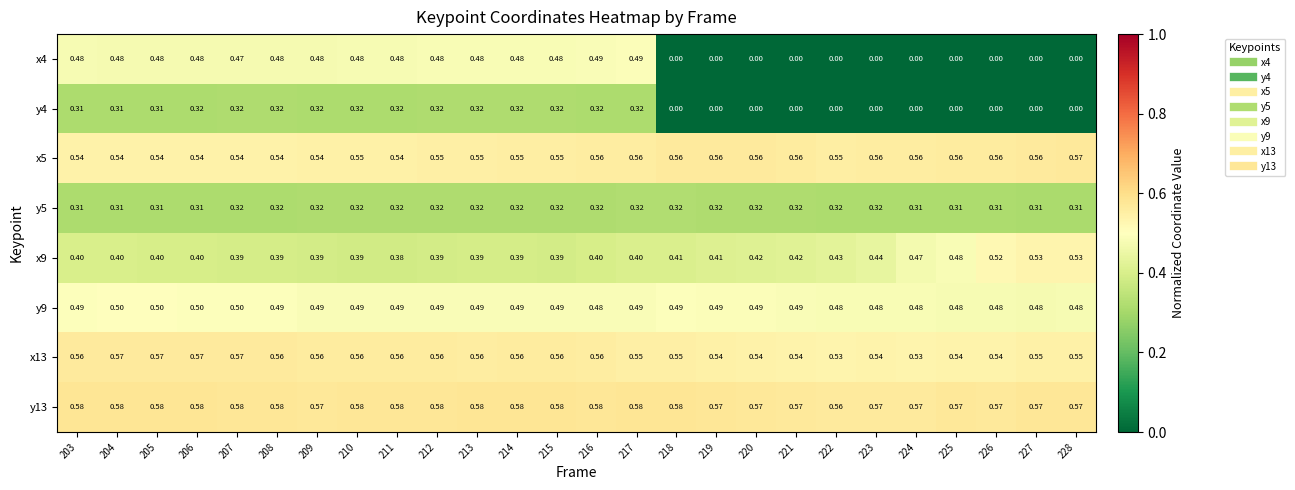

Reading left to right, what are all the values shown in this chart?

x4: 203=0.5	204=0.5	205=0.5	206=0.5	207=0.5	208=0.5	209=0.5	210=0.5	211=0.5	212=0.5	213=0.5	214=0.5	215=0.5	216=0.5	217=0.5	218=0.0	219=0.0	220=0.0	221=0.0	222=0.0	223=0.0	224=0.0	225=0.0	226=0.0	227=0.0	228=0.0
y4: 203=0.3	204=0.3	205=0.3	206=0.3	207=0.3	208=0.3	209=0.3	210=0.3	211=0.3	212=0.3	213=0.3	214=0.3	215=0.3	216=0.3	217=0.3	218=0.0	219=0.0	220=0.0	221=0.0	222=0.0	223=0.0	224=0.0	225=0.0	226=0.0	227=0.0	228=0.0
x5: 203=0.5	204=0.5	205=0.5	206=0.5	207=0.5	208=0.5	209=0.5	210=0.6	211=0.5	212=0.6	213=0.6	214=0.6	215=0.6	216=0.6	217=0.6	218=0.6	219=0.6	220=0.6	221=0.6	222=0.6	223=0.6	224=0.6	225=0.6	226=0.6	227=0.6	228=0.6
y5: 203=0.3	204=0.3	205=0.3	206=0.3	207=0.3	208=0.3	209=0.3	210=0.3	211=0.3	212=0.3	213=0.3	214=0.3	215=0.3	216=0.3	217=0.3	218=0.3	219=0.3	220=0.3	221=0.3	222=0.3	223=0.3	224=0.3	225=0.3	226=0.3	227=0.3	228=0.3
x9: 203=0.4	204=0.4	205=0.4	206=0.4	207=0.4	208=0.4	209=0.4	210=0.4	211=0.4	212=0.4	213=0.4	214=0.4	215=0.4	216=0.4	217=0.4	218=0.4	219=0.4	220=0.4	221=0.4	222=0.4	223=0.4	224=0.5	225=0.5	226=0.5	227=0.5	228=0.5
y9: 203=0.5	204=0.5	205=0.5	206=0.5	207=0.5	208=0.5	209=0.5	210=0.5	211=0.5	212=0.5	213=0.5	214=0.5	215=0.5	216=0.5	217=0.5	218=0.5	219=0.5	220=0.5	221=0.5	222=0.5	223=0.5	224=0.5	225=0.5	226=0.5	227=0.5	228=0.5
x13: 203=0.6	204=0.6	205=0.6	206=0.6	207=0.6	208=0.6	209=0.6	210=0.6	211=0.6	212=0.6	213=0.6	214=0.6	215=0.6	216=0.6	217=0.6	218=0.6	219=0.5	220=0.5	221=0.5	222=0.5	223=0.5	224=0.5	225=0.5	226=0.5	227=0.6	228=0.6
y13: 203=0.6	204=0.6	205=0.6	206=0.6	207=0.6	208=0.6	209=0.6	210=0.6	211=0.6	212=0.6	213=0.6	214=0.6	215=0.6	216=0.6	217=0.6	218=0.6	219=0.6	220=0.6	221=0.6	222=0.6	223=0.6	224=0.6	225=0.6	226=0.6	227=0.6	228=0.6